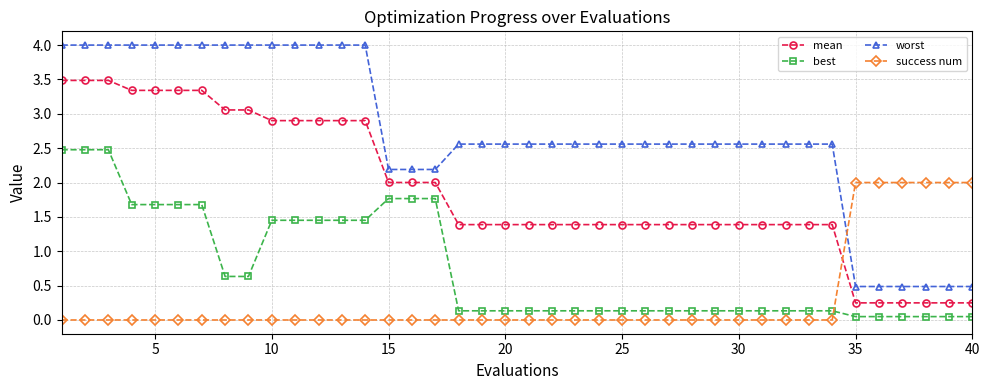

What is the difference between the maximum and second lowest values in the mean series?

3.2